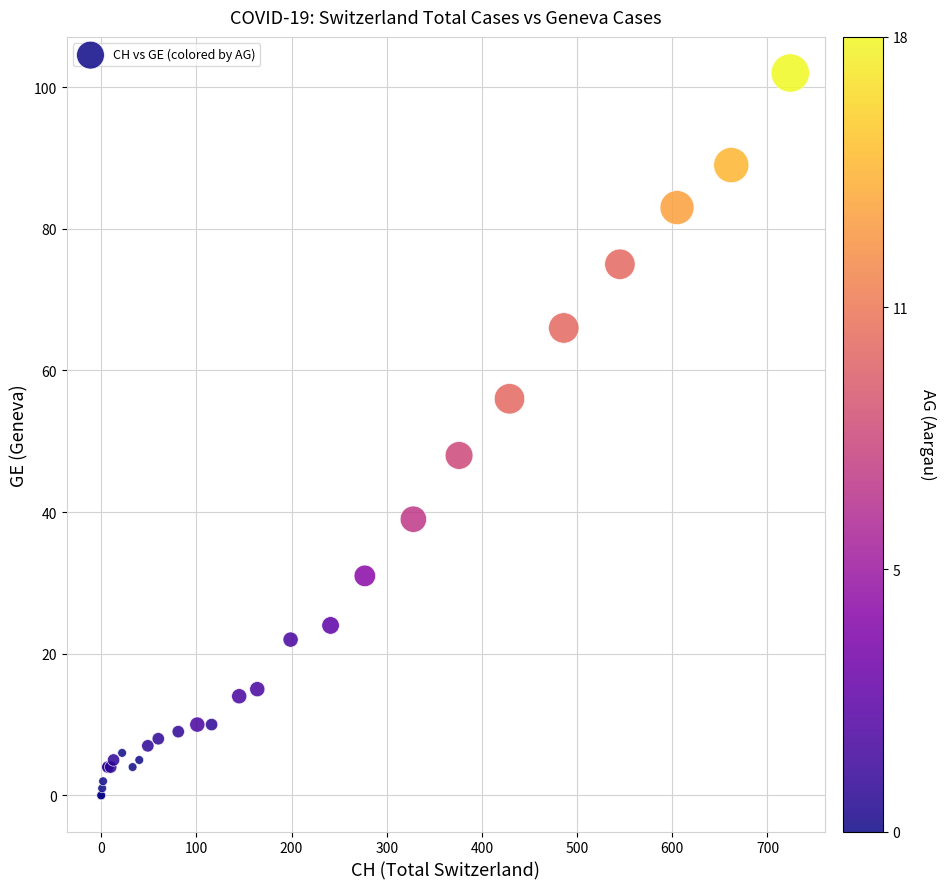

What Y value in the scatter plot is closest to 51?

48